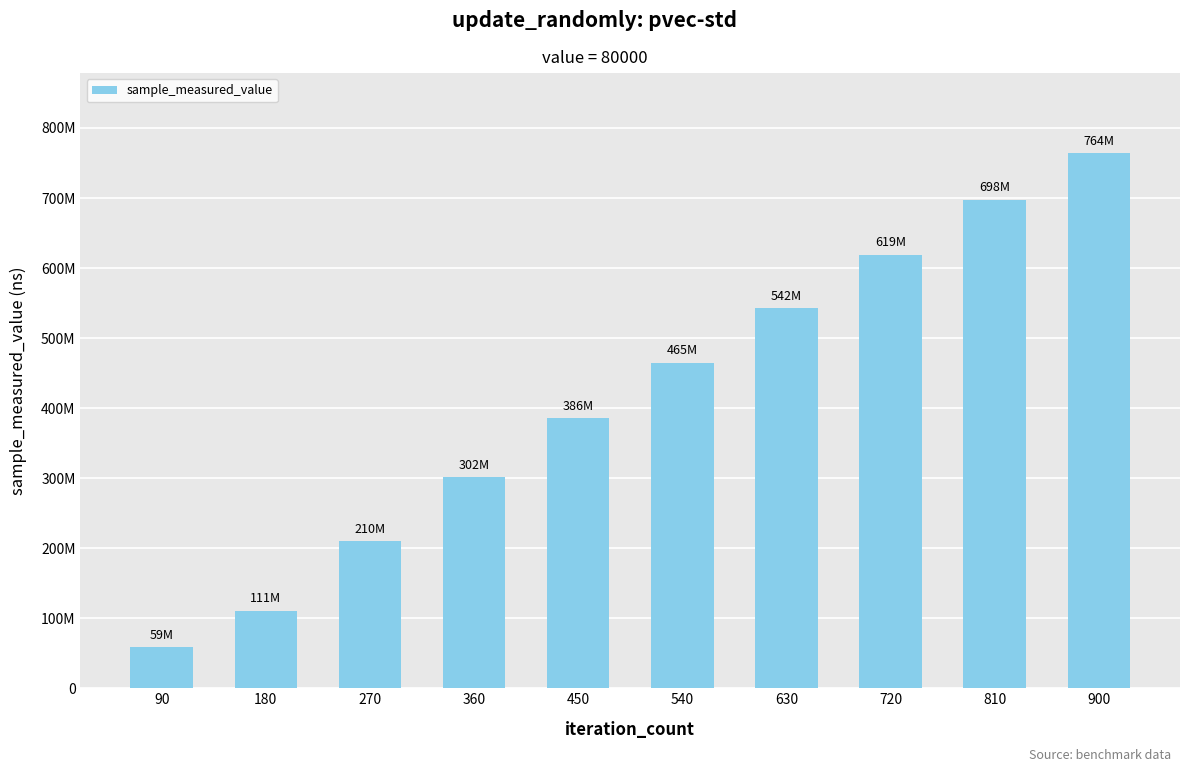

Reading right to left, list all the values displayed in this chart.

763921779	697592641	619309634	542242854	464716669	385974065	301506866	209937965	110928720	58698352